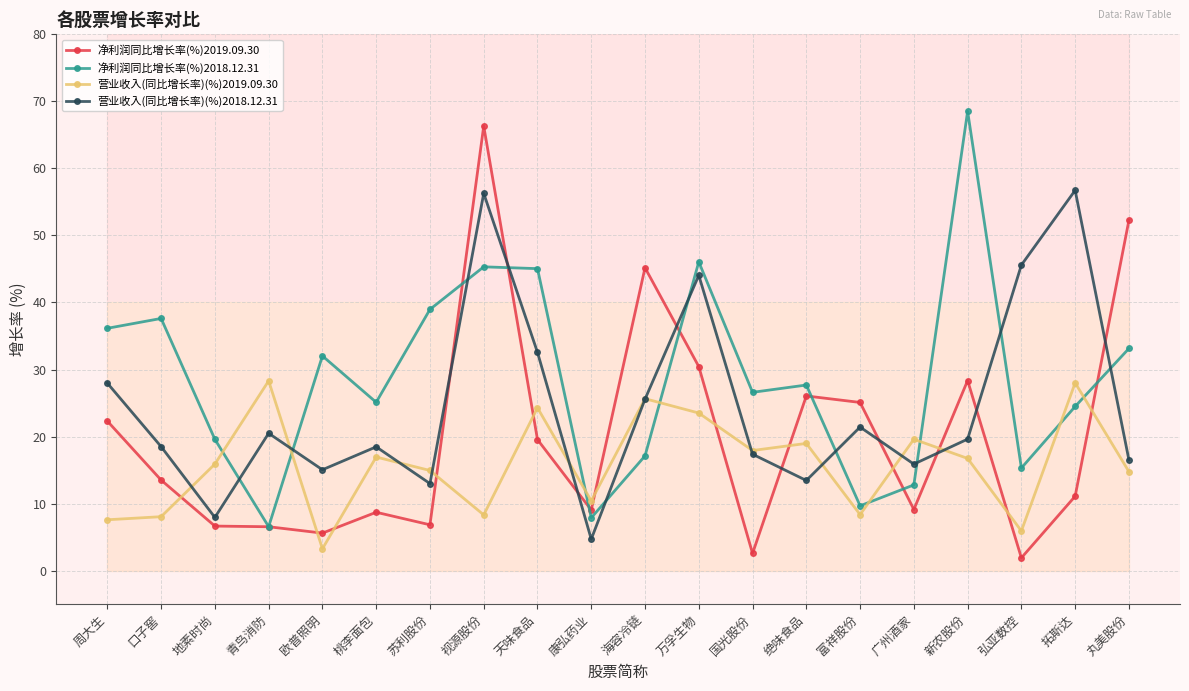

What is the value of the 营业收入(同比增长率)(%)2018.12.31 point at the 19th from the left?

56.7